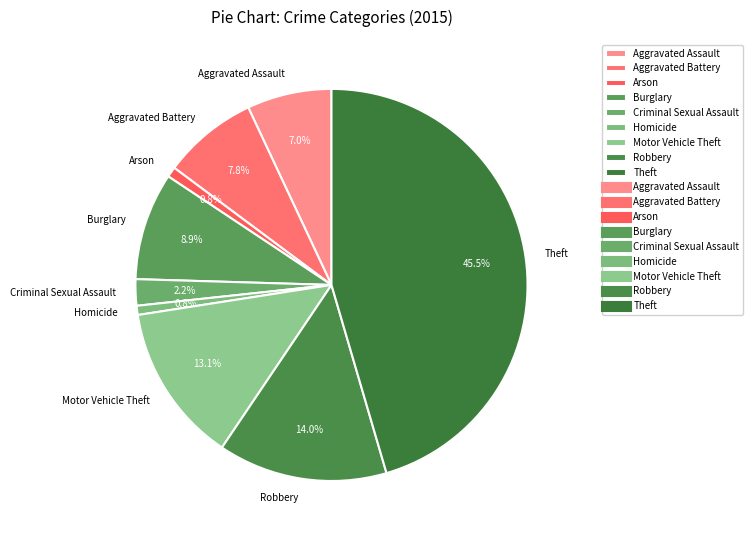

Does Homicide account for over 50% of the chart?

No